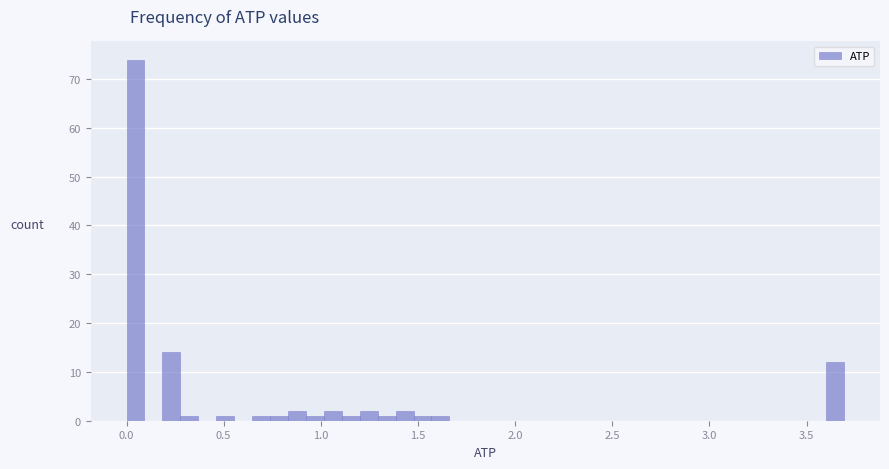

Read against the x-axis, roughly where is the centre of the tallest bar?

0.05